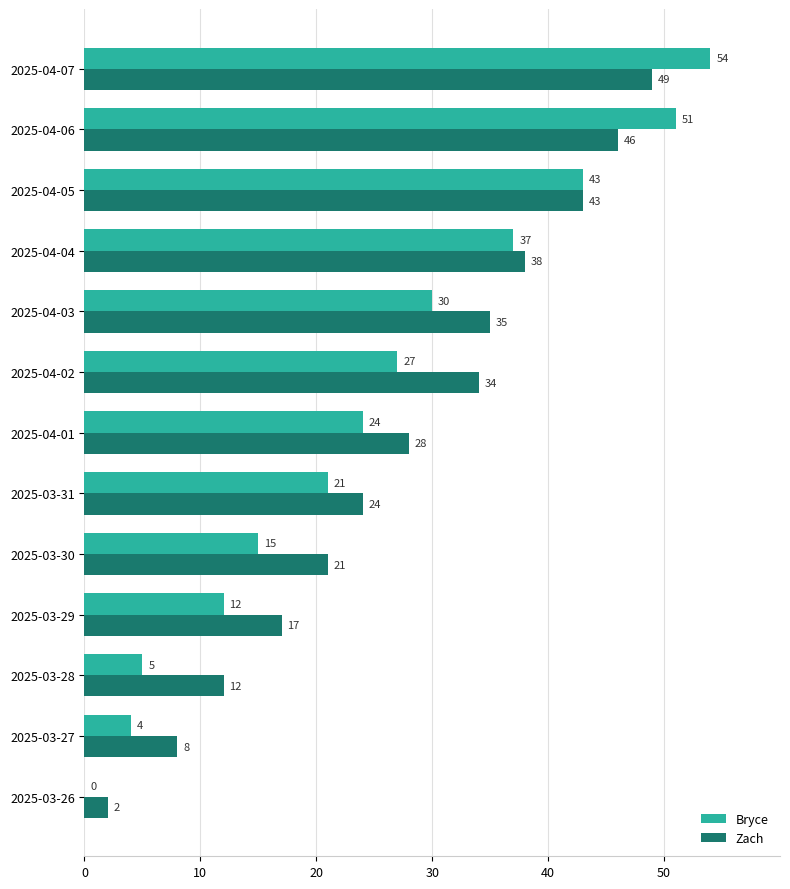

Which series changed the most between 2025-03-26 and 2025-03-28?

Zach